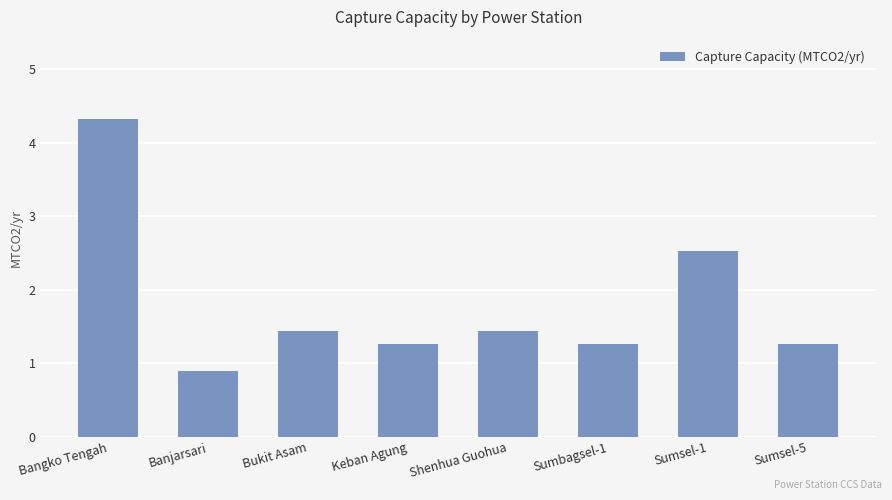

What value does the data have at Bangko Tengah?

4.3